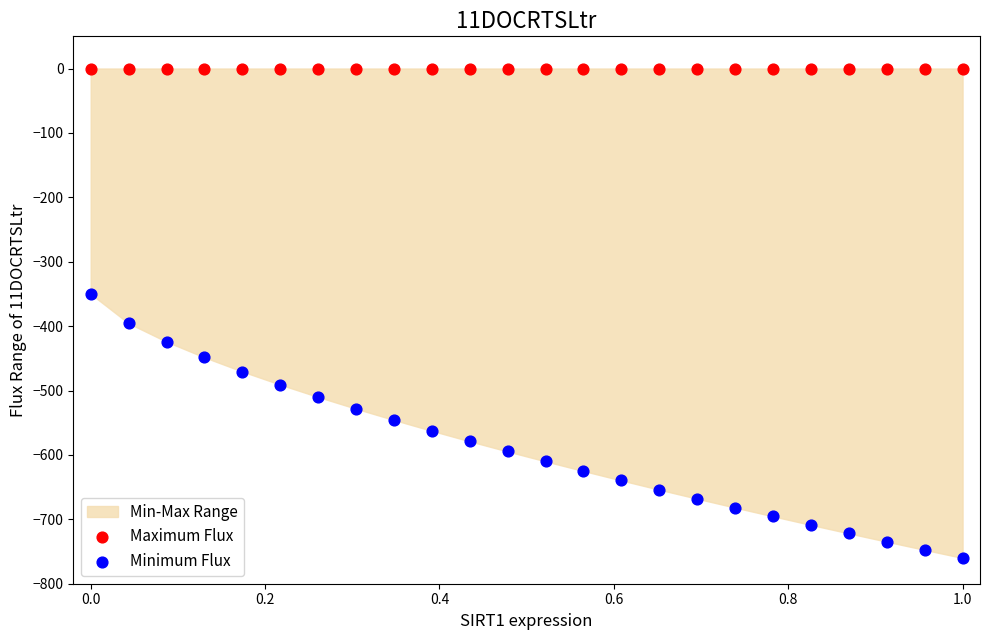

Across all series, what Y value is closest to -380?

-395.7